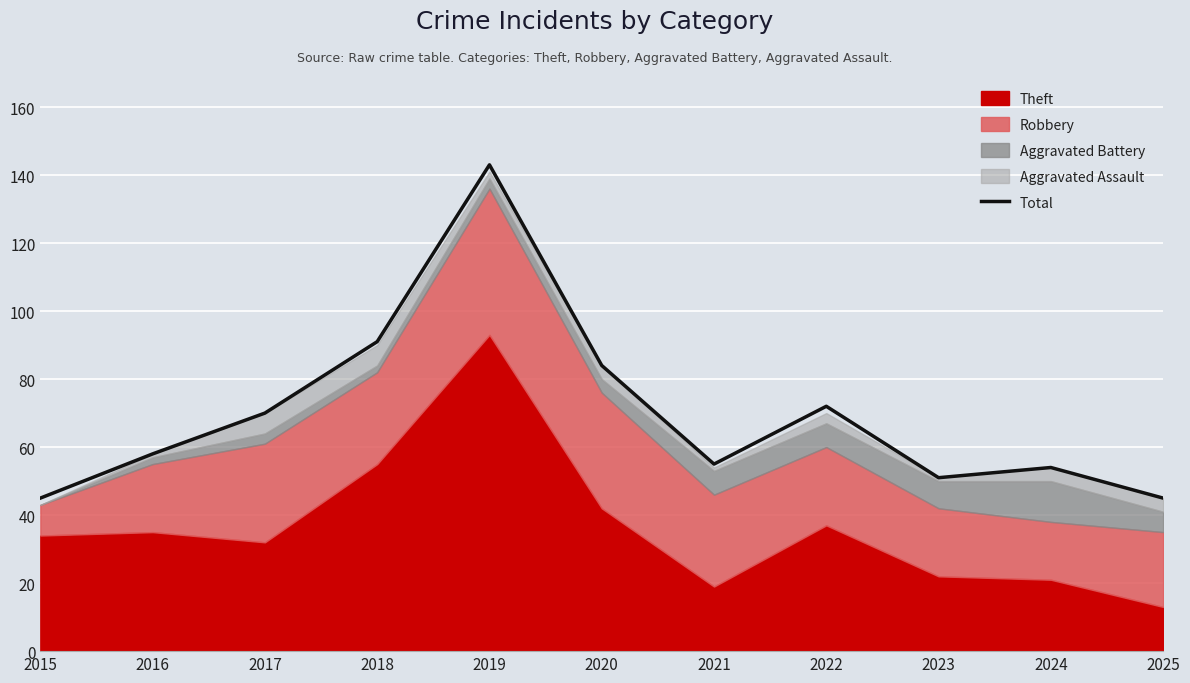

What is the difference between the second highest and second lowest values?

46